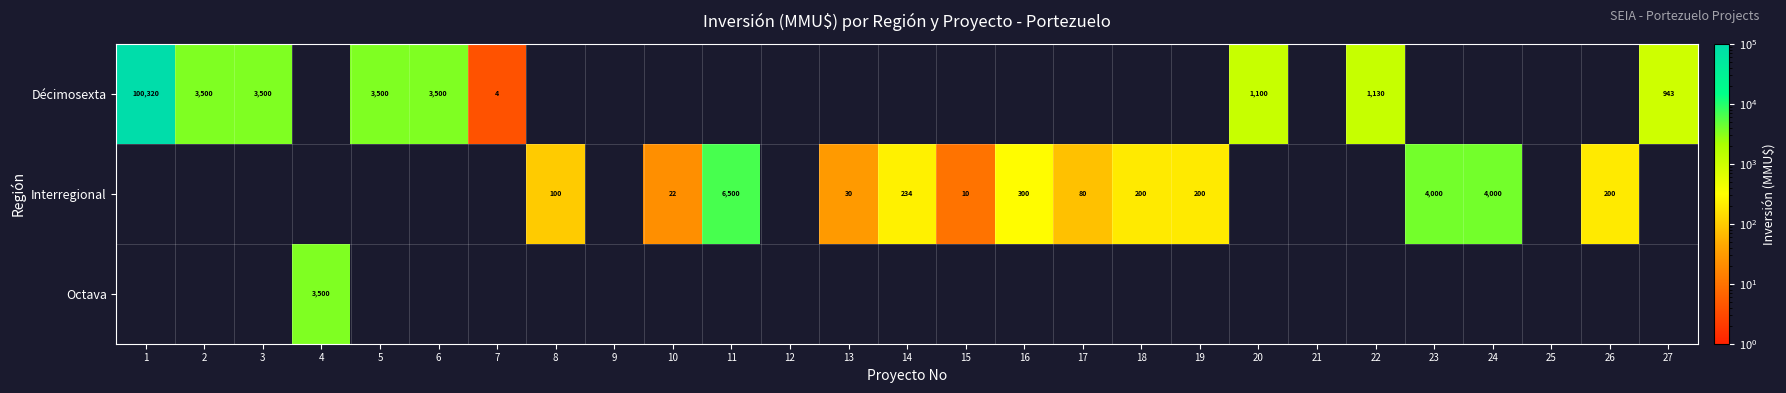

What is the difference between the Interregional values at 24 and 11?

2500